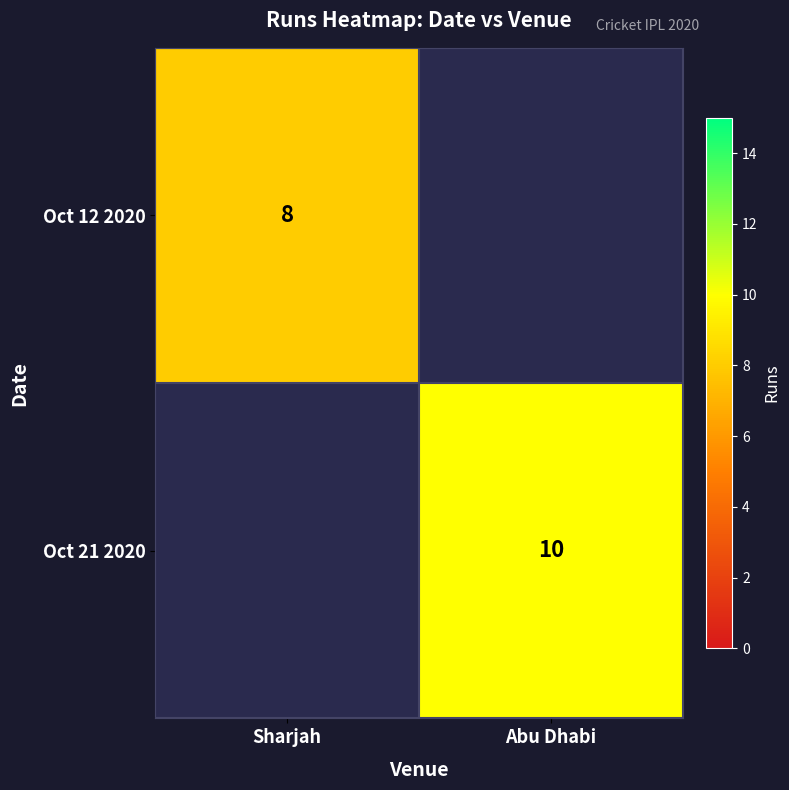

At how many categories does at least one series exceed 8?

1